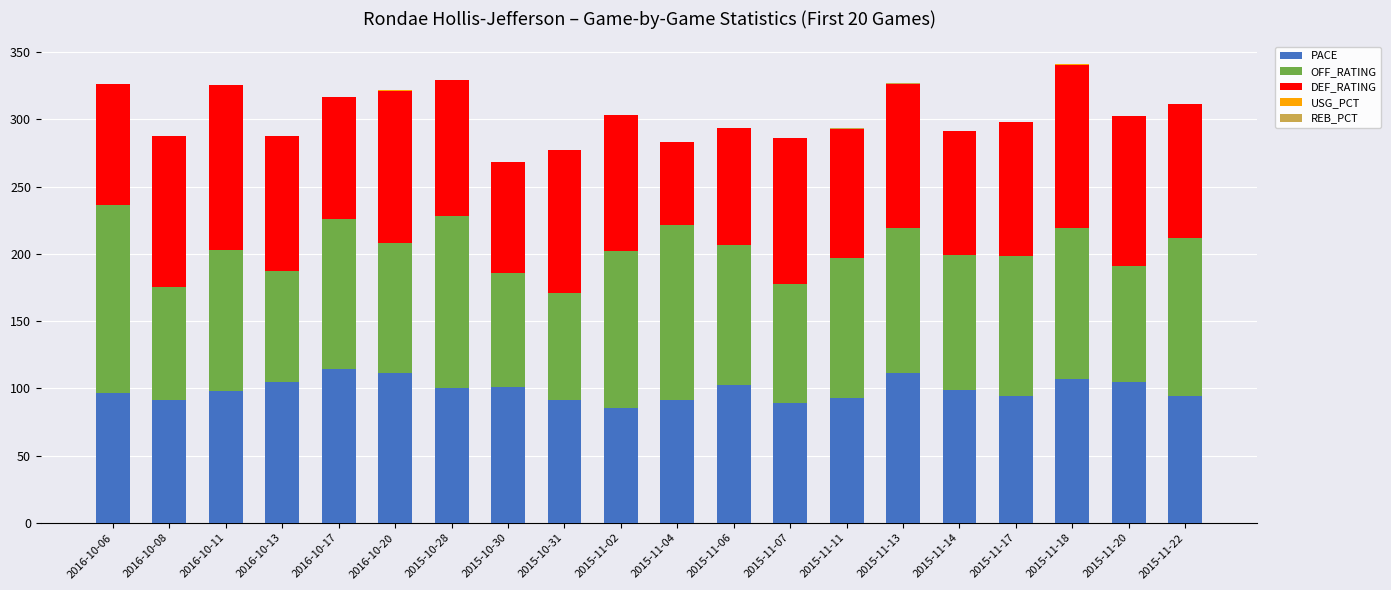

The value of PACE at 2015-11-17 is 124.5. True or false?

False